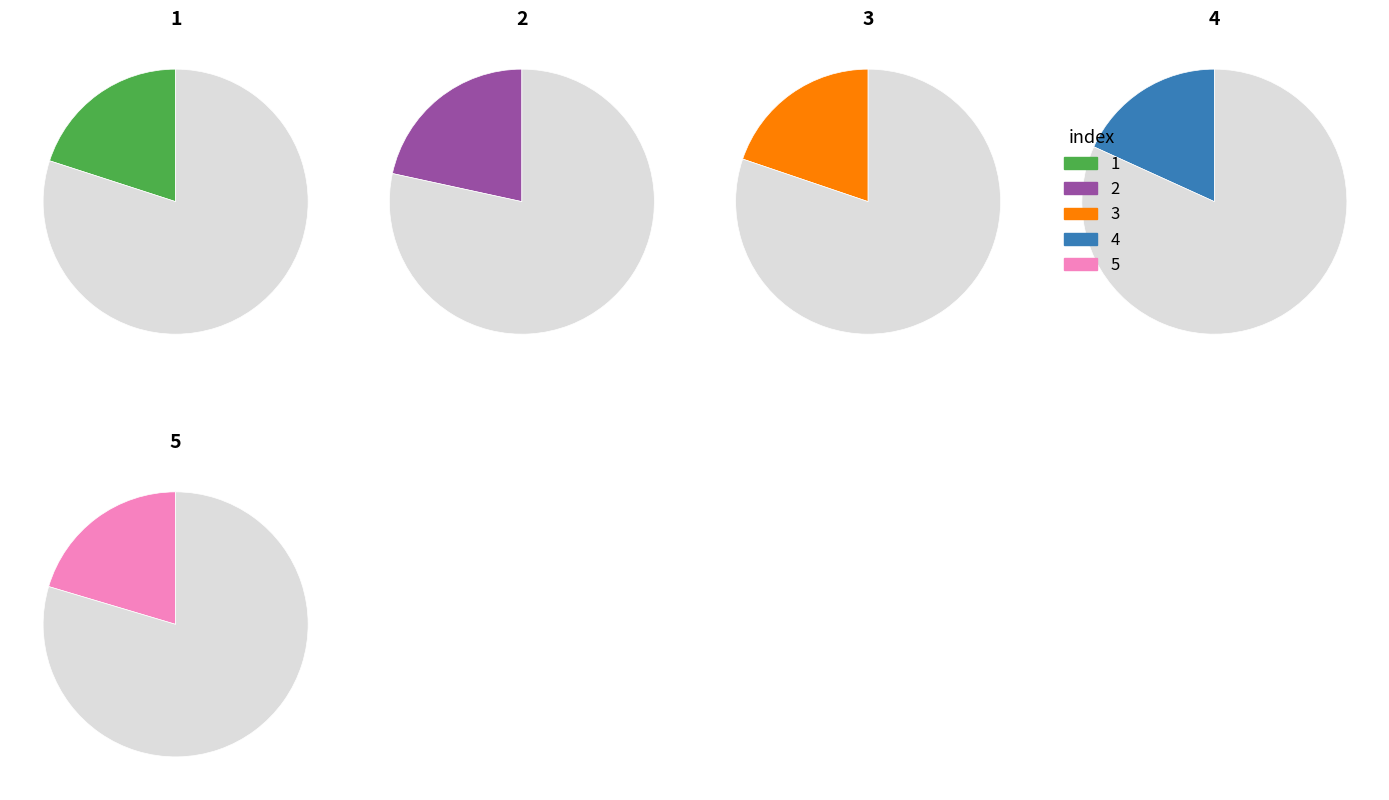

How much of the chart is everything except 2?

78.4%